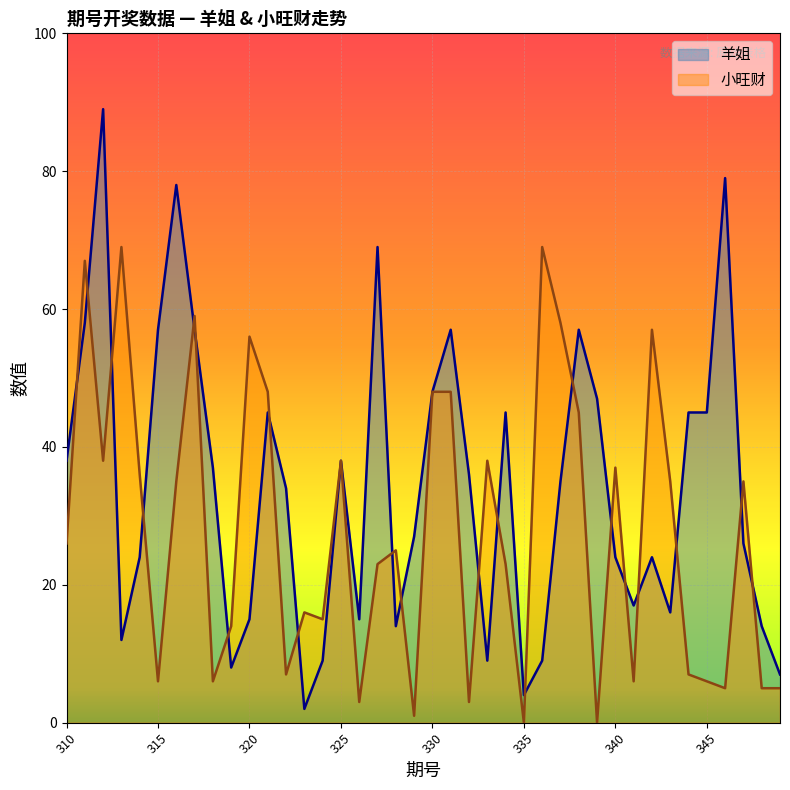

Rank the series by their maximum value, from lowest to highest.

小旺财, 羊姐